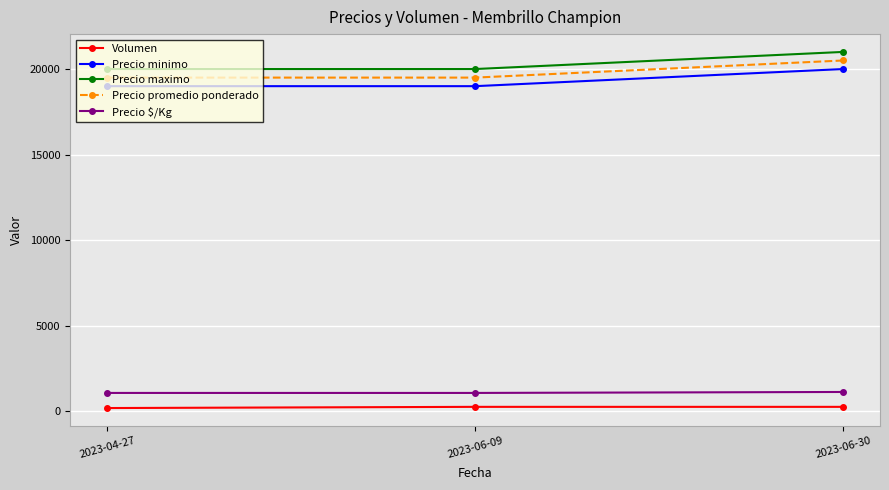

At which category does the chart reach its peak across all series?

2023-06-30